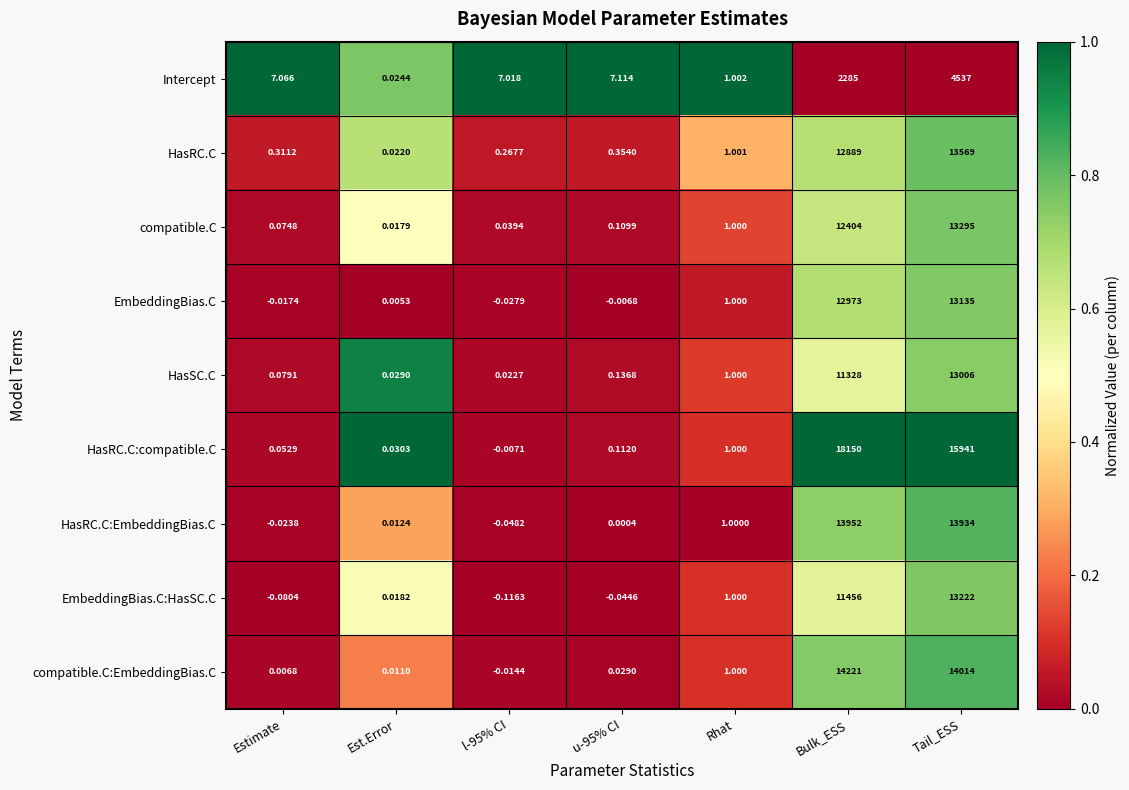

At Estimate, list the series in order from largest to smallest.

Intercept, HasRC.C, HasSC.C, compatible.C, HasRC.C:compatible.C, compatible.C:EmbeddingBias.C, EmbeddingBias.C, HasRC.C:EmbeddingBias.C, EmbeddingBias.C:HasSC.C